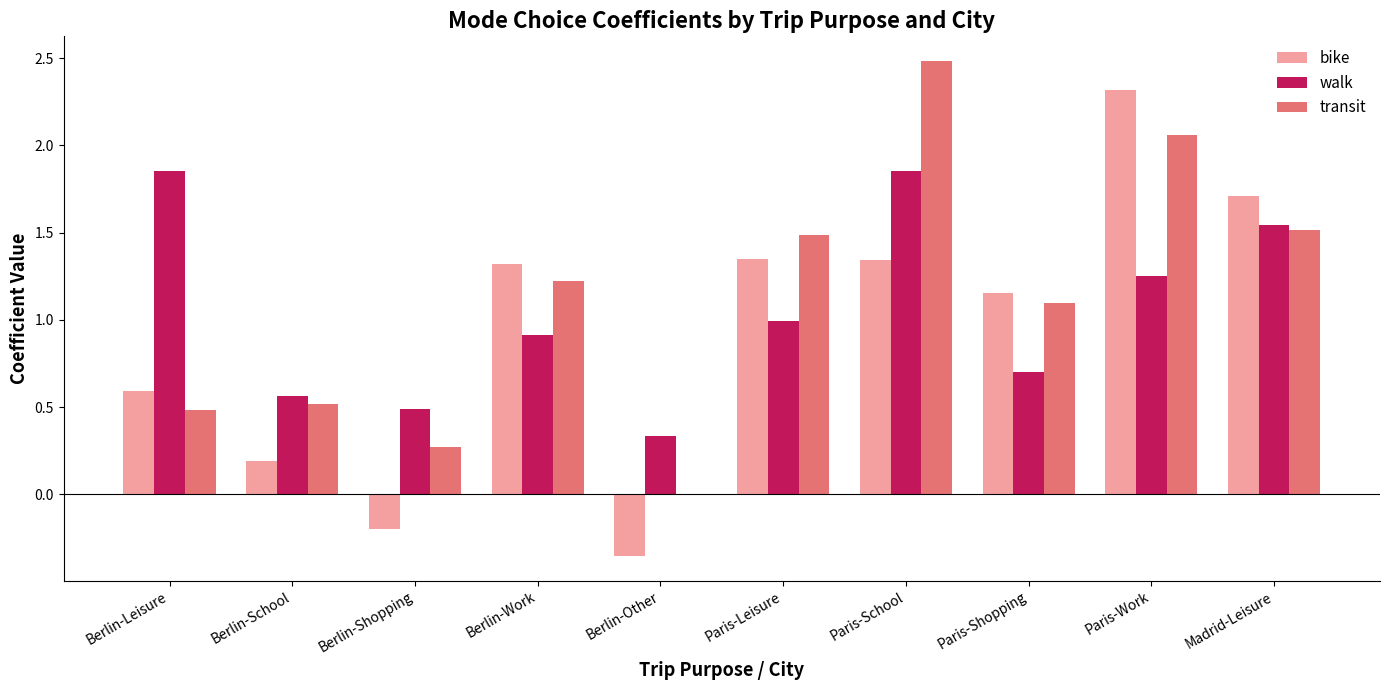

What is the spread (max minus min) of values at Berlin-Work?

0.4